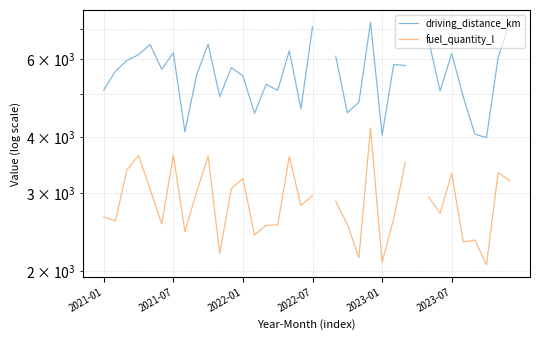

What is the total value across all series at 2021-07?

9843.2